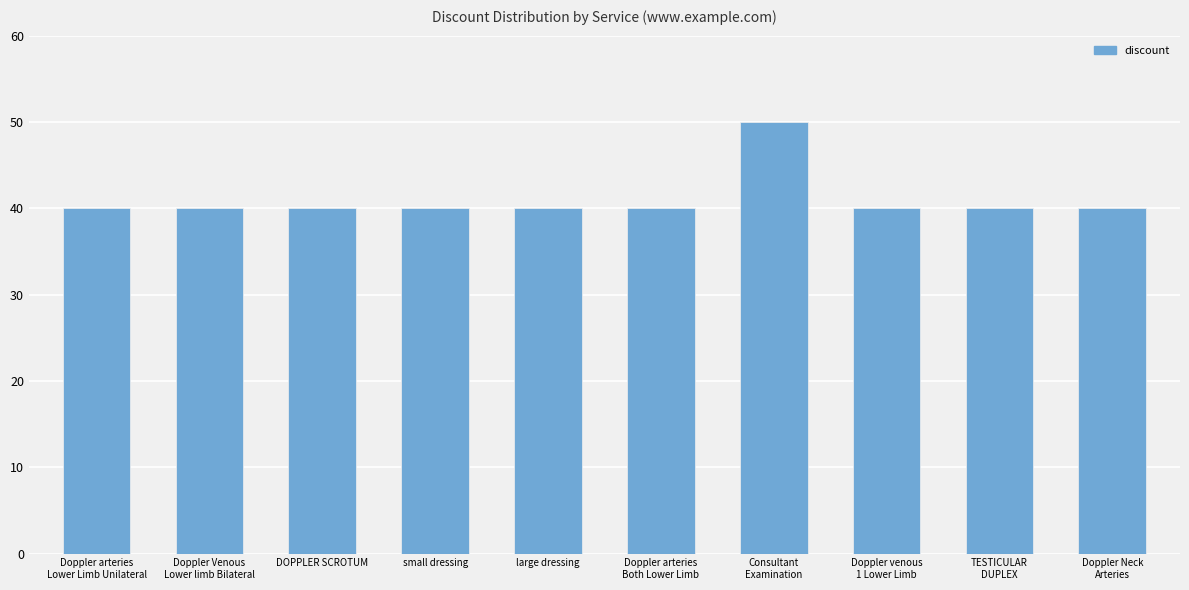

What is the value of the 6th bar from the left?

40